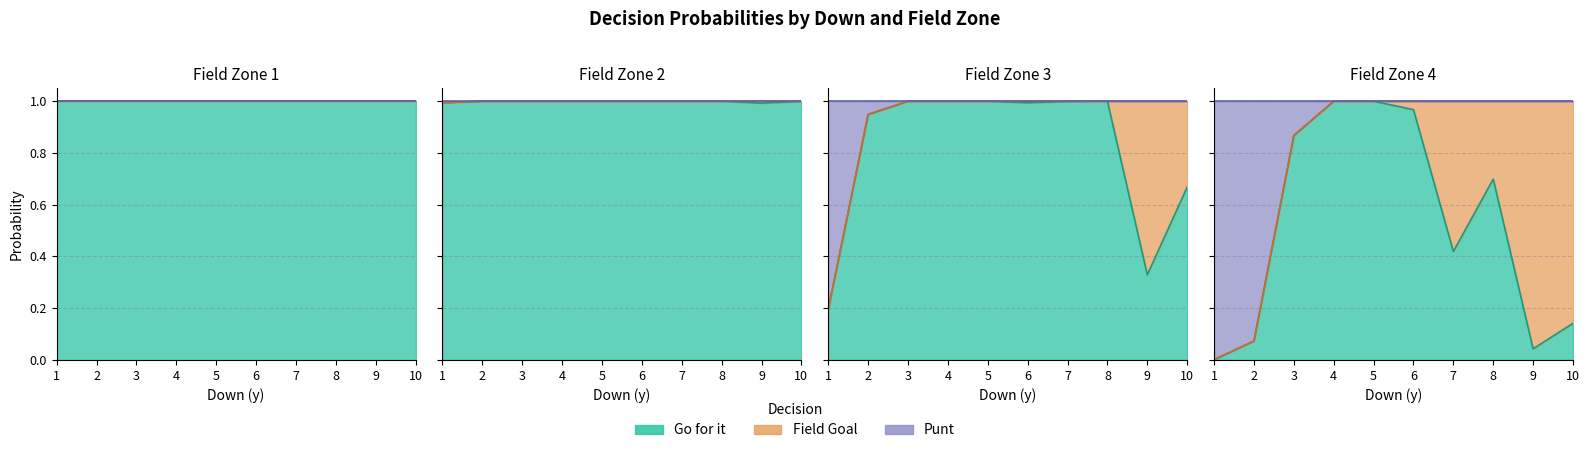

Where is gofor_fzone2 nearest to the value 0?

9